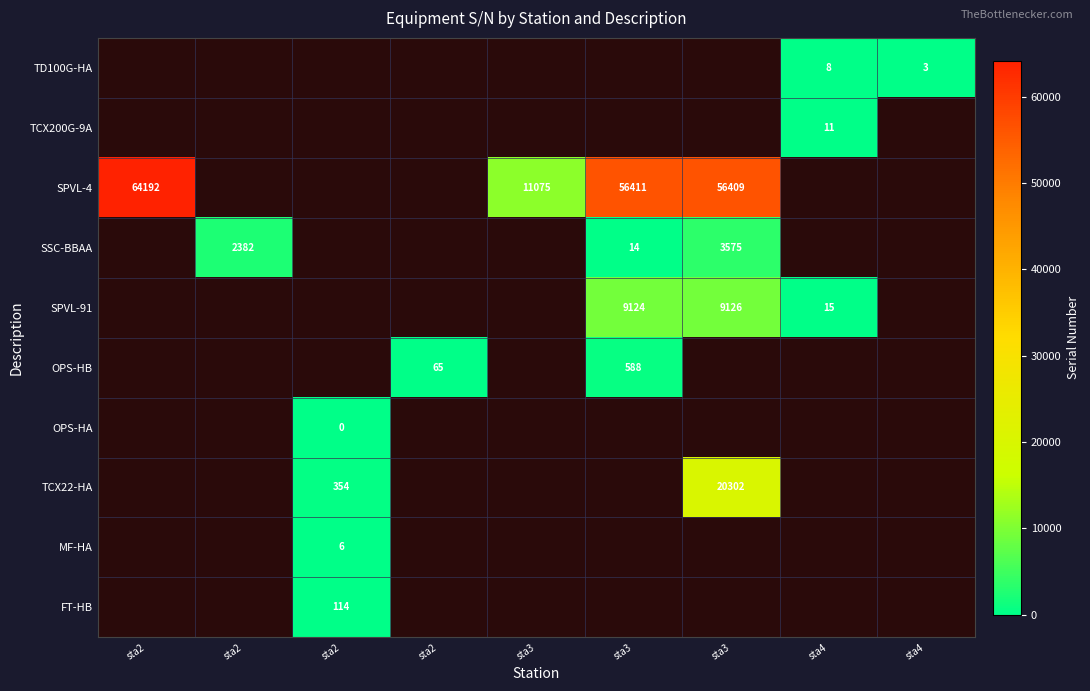

How many distinct data groups are displayed?

10